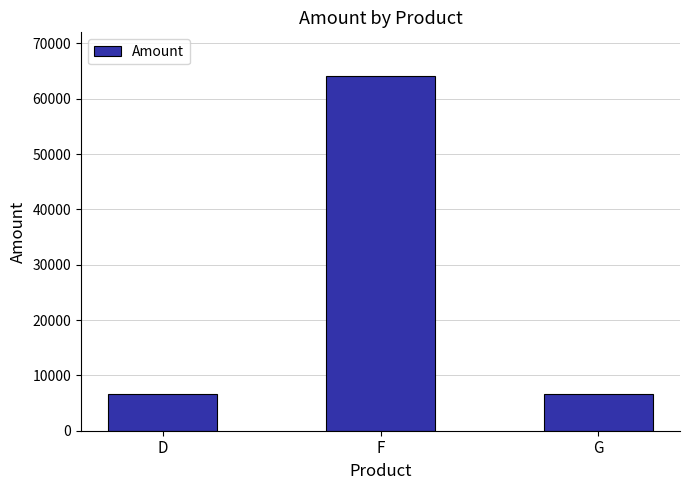

What position from the left is D?

1